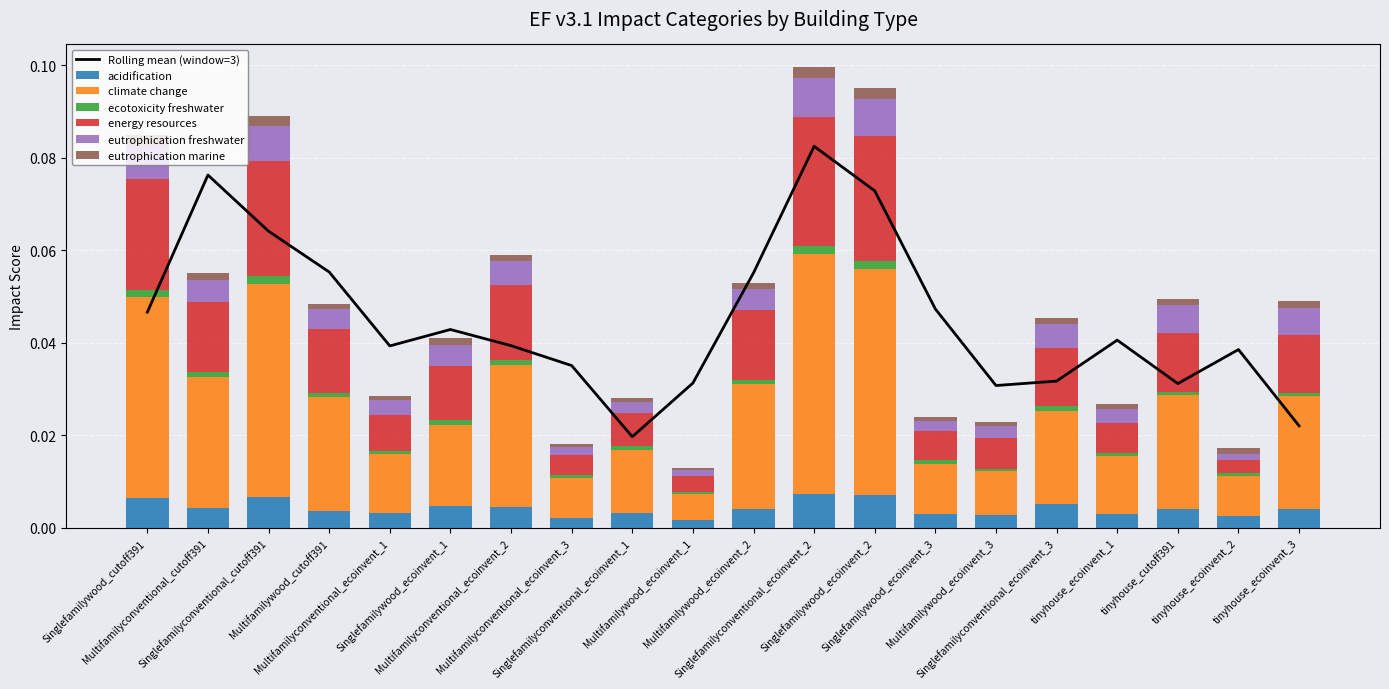

Reading right to left, what are all the values shown in this chart?

acidification: 0.0	0.0	0.0	0.0	0.0	0.0	0.0	0.0	0.0	0.0	0.0	0.0	0.0	0.0	0.0	0.0	0.0	0.0	0.0	0.0
climate change: 0.0	0.0	0.0	0.0	0.0	0.0	0.0	0.0	0.1	0.0	0.0	0.0	0.0	0.0	0.0	0.0	0.0	0.0	0.0	0.0
ecotoxicity freshwater: 0.0	0.0	0.0	0.0	0.0	0.0	0.0	0.0	0.0	0.0	0.0	0.0	0.0	0.0	0.0	0.0	0.0	0.0	0.0	0.0
energy resources: 0.0	0.0	0.0	0.0	0.0	0.0	0.0	0.0	0.0	0.0	0.0	0.0	0.0	0.0	0.0	0.0	0.0	0.0	0.0	0.0
eutrophication freshwater: 0.0	0.0	0.0	0.0	0.0	0.0	0.0	0.0	0.0	0.0	0.0	0.0	0.0	0.0	0.0	0.0	0.0	0.0	0.0	0.0
eutrophication marine: 0.0	0.0	0.0	0.0	0.0	0.0	0.0	0.0	0.0	0.0	0.0	0.0	0.0	0.0	0.0	0.0	0.0	0.0	0.0	0.0